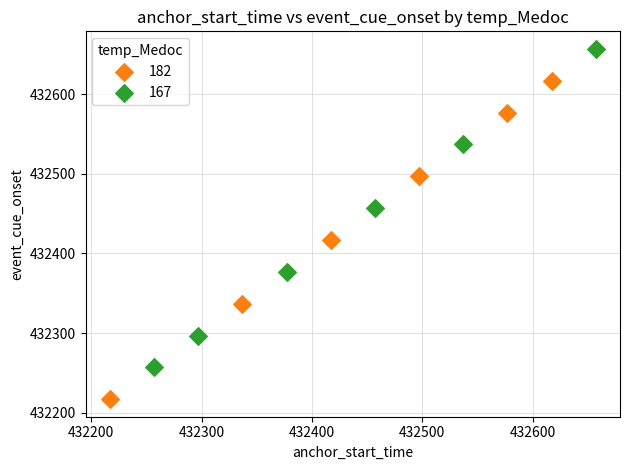

What are all the series names shown in the legend?

182, 167